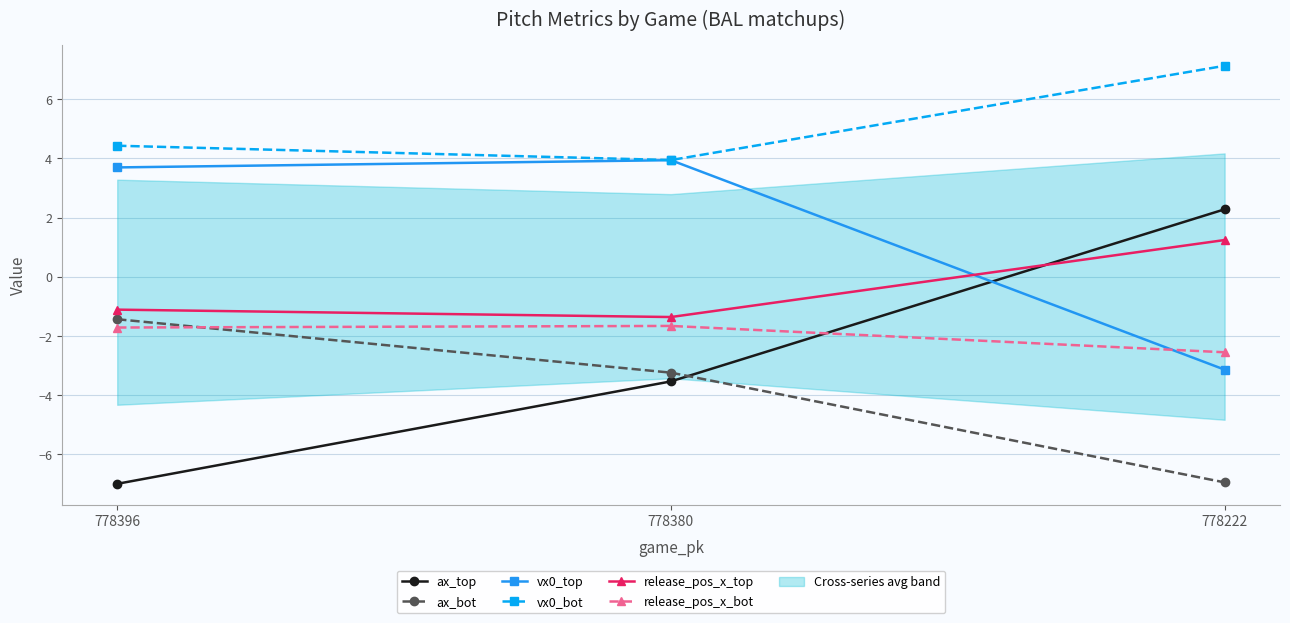

Where is vx0_bot nearest to the value 5?

778396